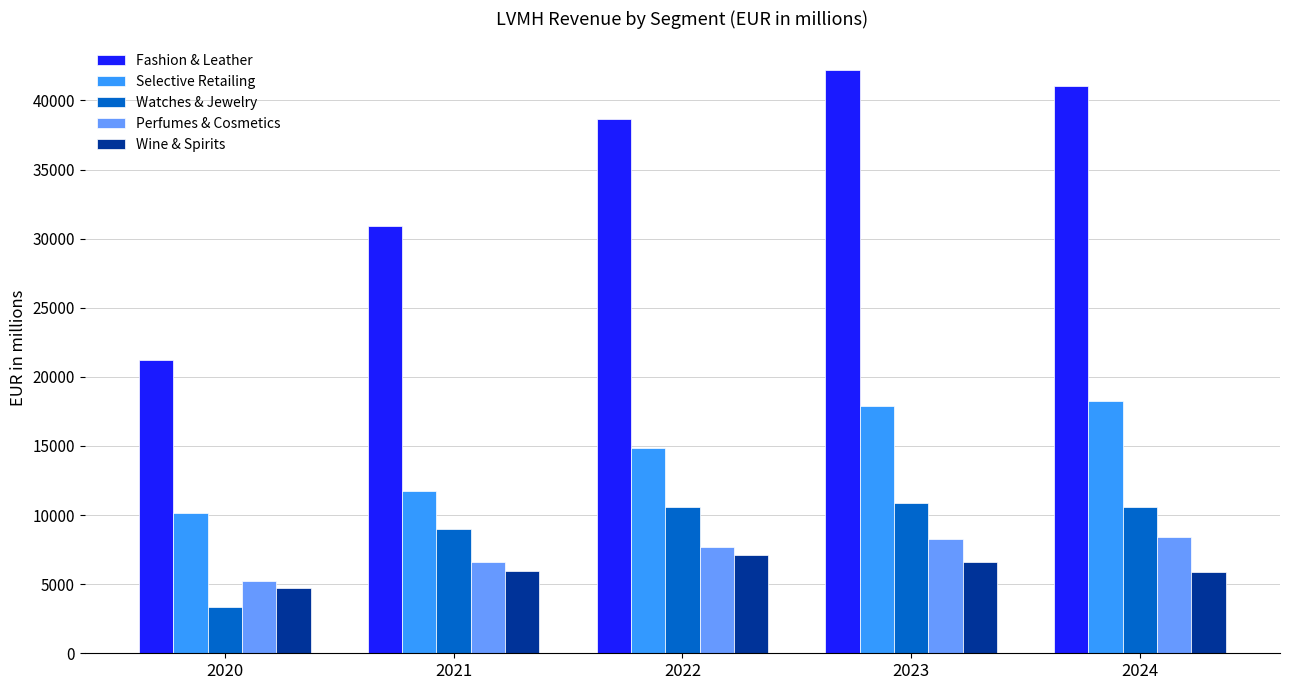

At 2024, list the series in order from largest to smallest.

Fashion & Leather, Selective Retailing, Watches & Jewelry, Perfumes & Cosmetics, Wine & Spirits